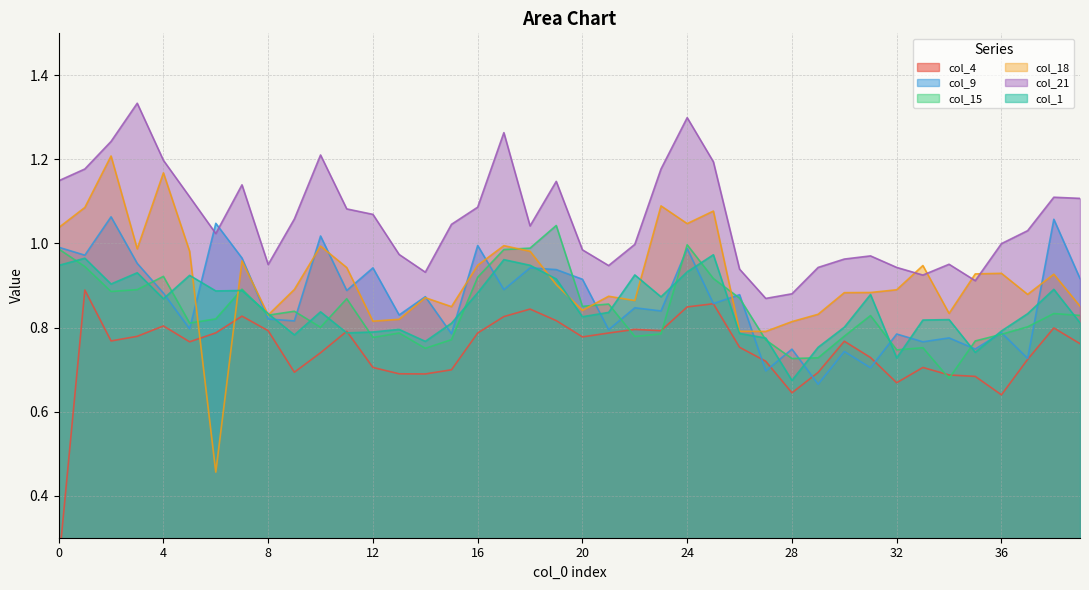

Between 9 and 8, which is larger?

8